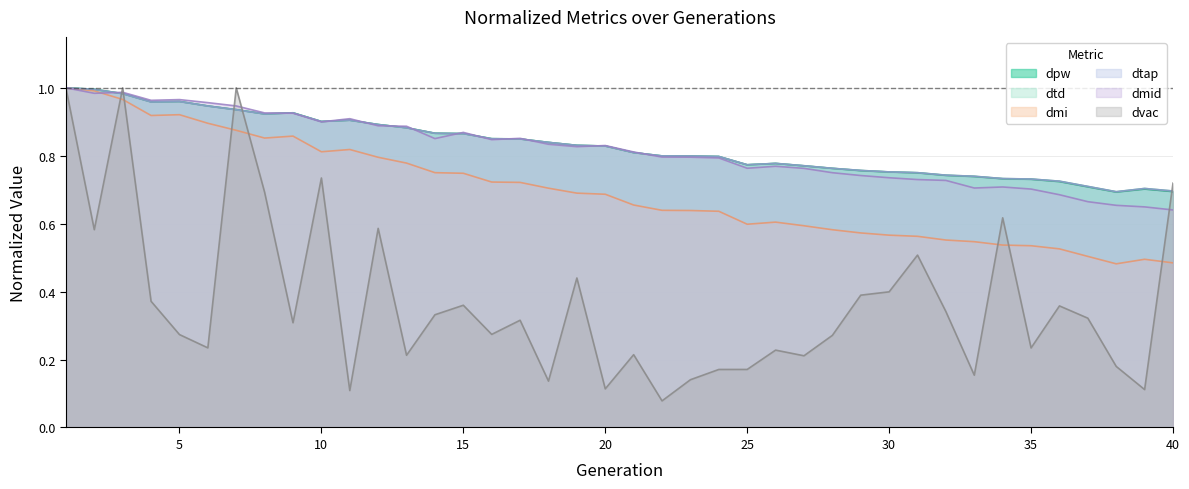

At how many categories does at least one series exceed 0?

40